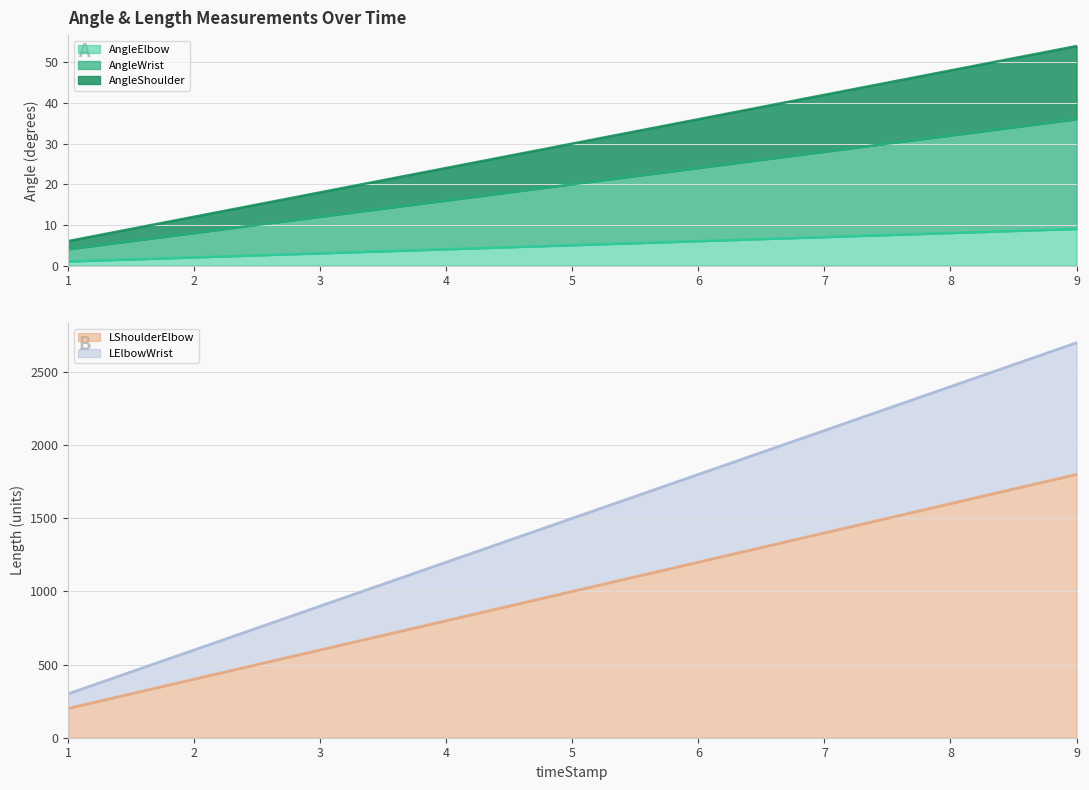

How many values in the AngleElbow series exceed 5?

4